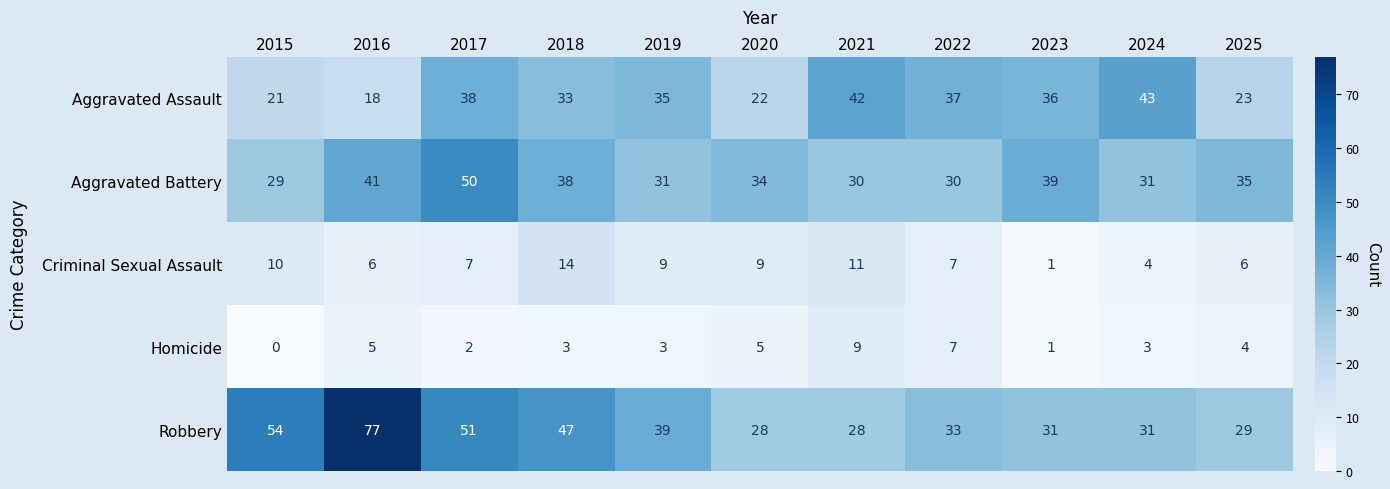

Where is Aggravated Battery nearest to the value 39?

2023